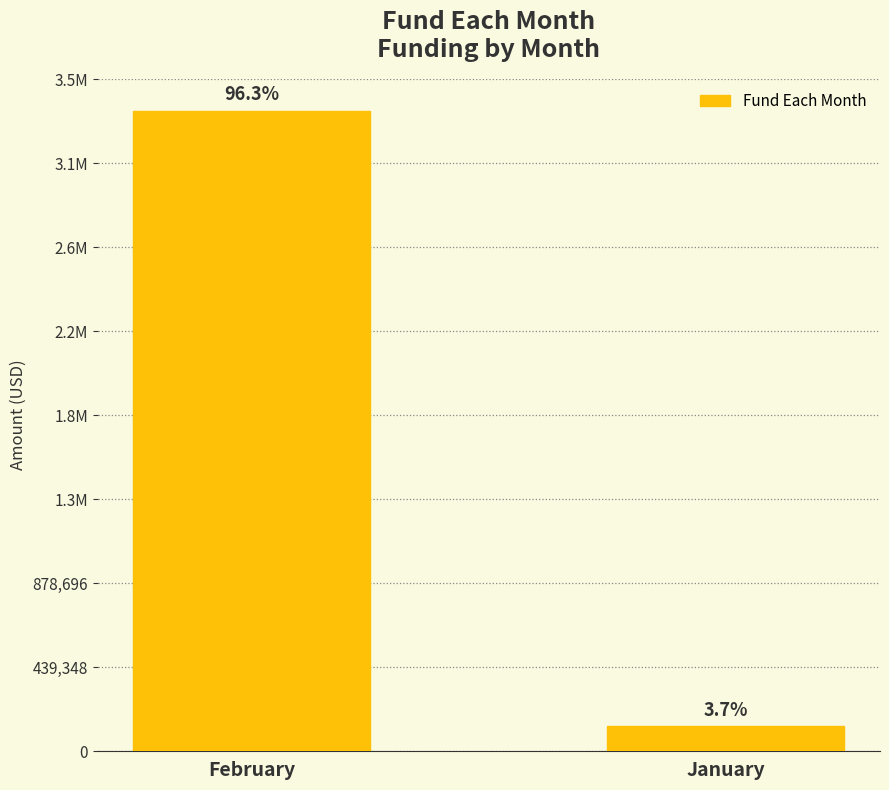

List the labels in order of value, smallest first.

January, February